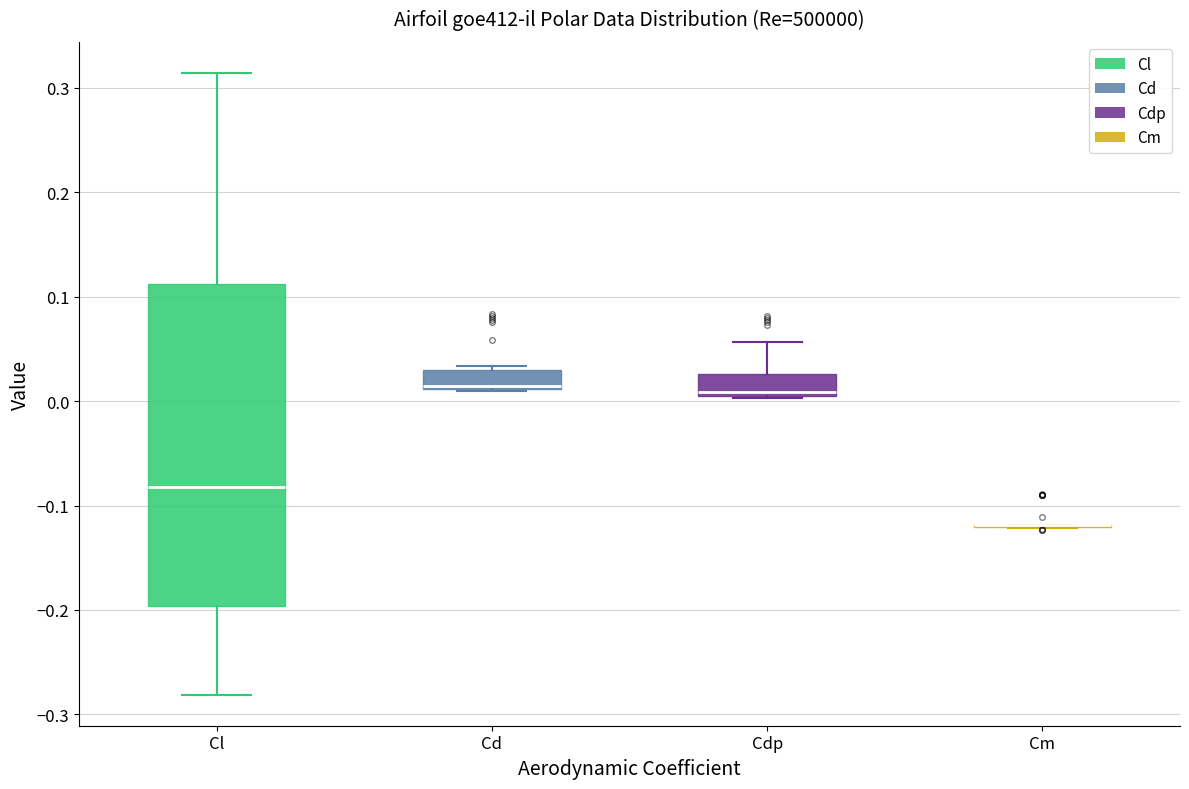

Where does the upper whisker of the box for Cdp end on the y-axis? The values are not printed on the chart, so give them approximately, as read against the axis.

0.06